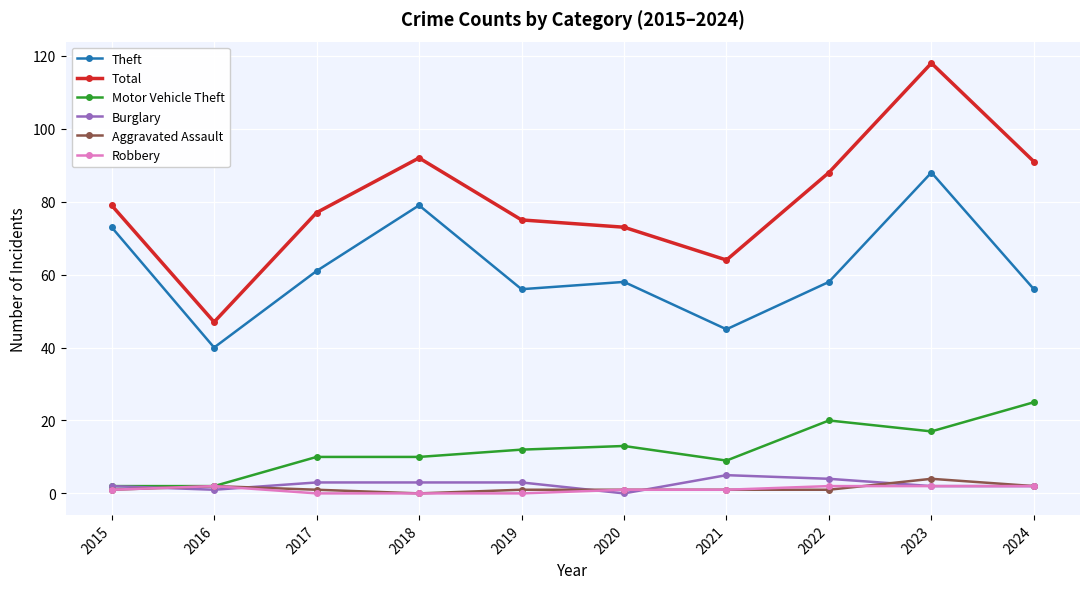

What is the sum of all Motor Vehicle Theft values?

120